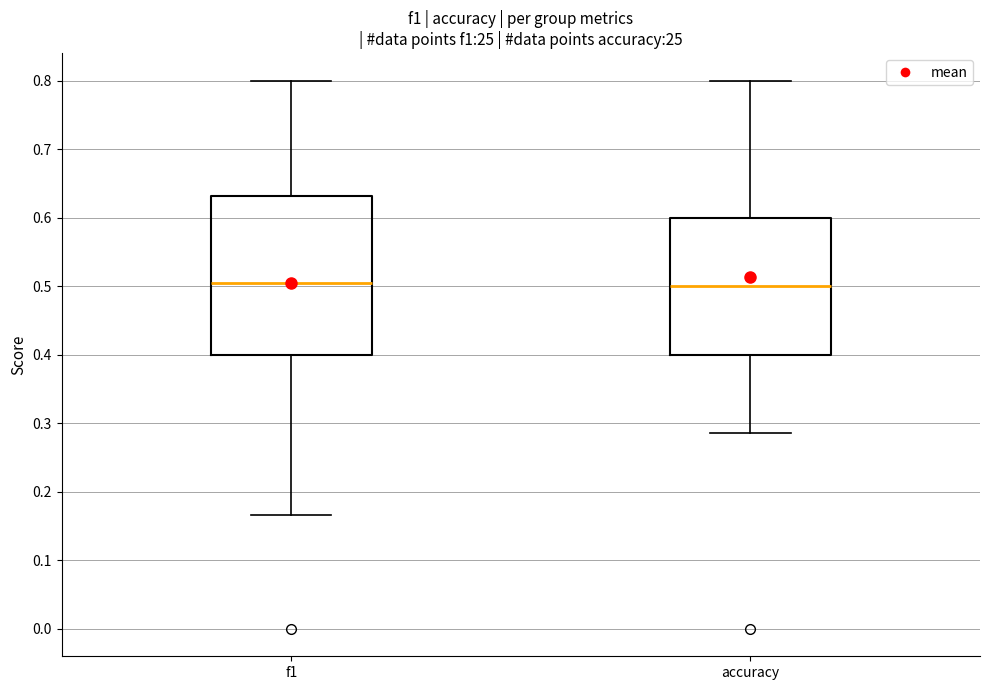

Reading left to right, transcribe this box plot: for each box, give where its median line is, the range the box spans, and where its two whiskers end, as read against the y-axis. The values are not printed on the chart, so give them approximately, as read against the axis.

f1: median 0.50, box 0.40 to 0.63, whiskers 0.17 to 0.80
accuracy: median 0.50, box 0.40 to 0.60, whiskers 0.29 to 0.80